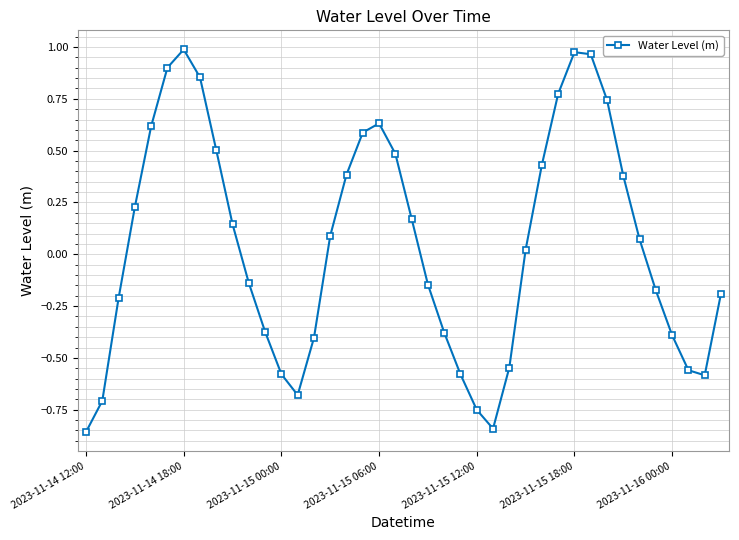

What is the difference between the maximum and second lowest values?

1.8